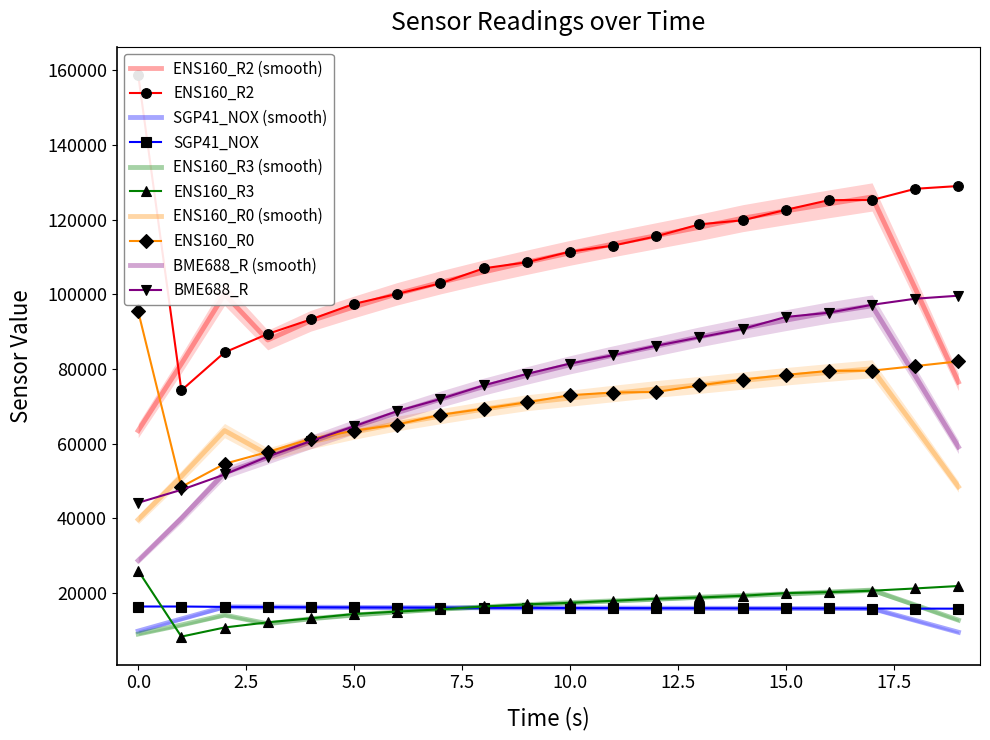

Which series has the widest spread of values?

ENS160_R2